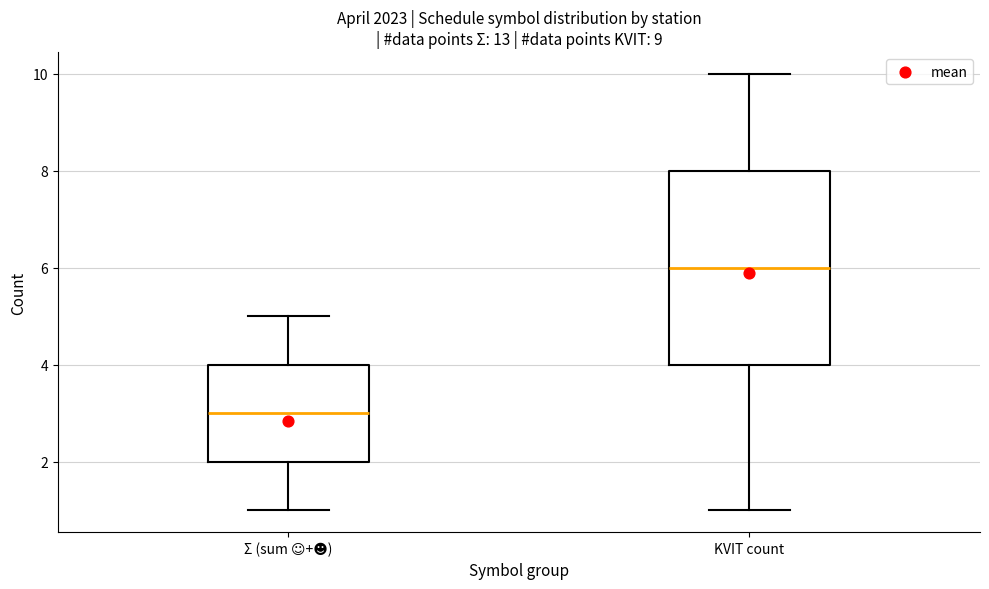

Reading left to right, read every box against the y-axis: the position of its median line, the range the box covers, and the ends of its whiskers. The values are not printed on the chart, so give them approximately, as read against the axis.

Σ (sum ☺+☻): median 3, box 2 to 4, whiskers 1 to 5
KVIT count: median 6, box 4 to 8, whiskers 1 to 10